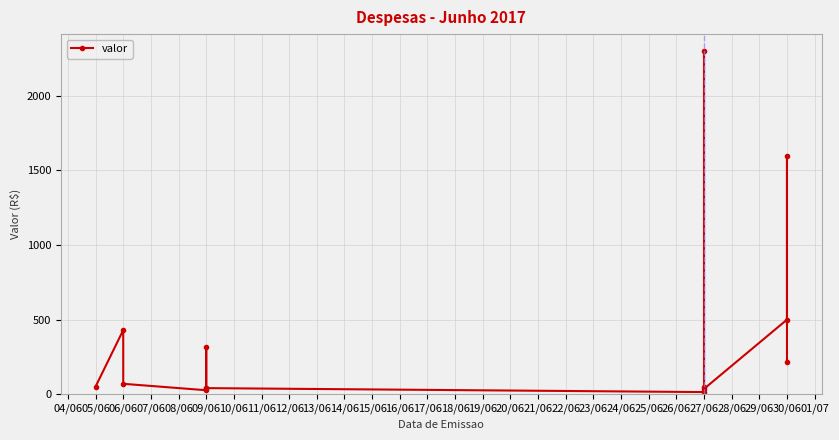

True or false: the data shows 27.6 at 05/06.

False